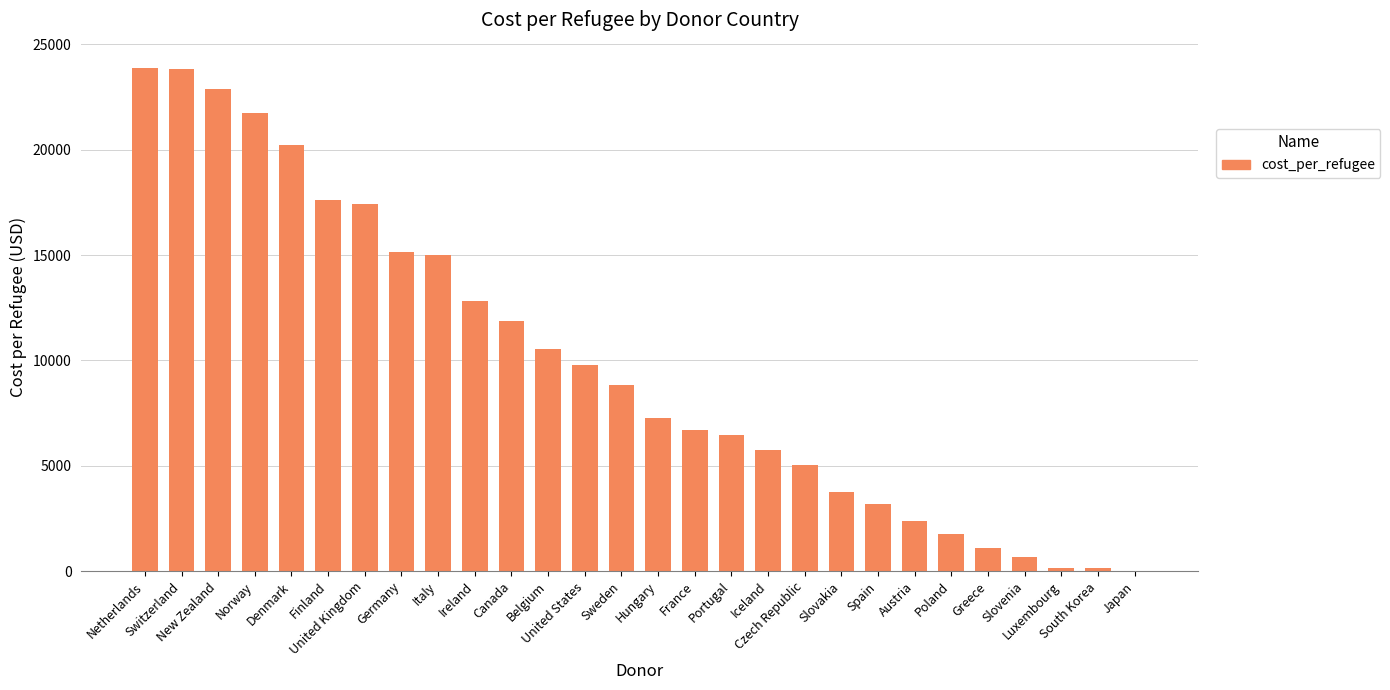

What is the sum of all values?

275865.4